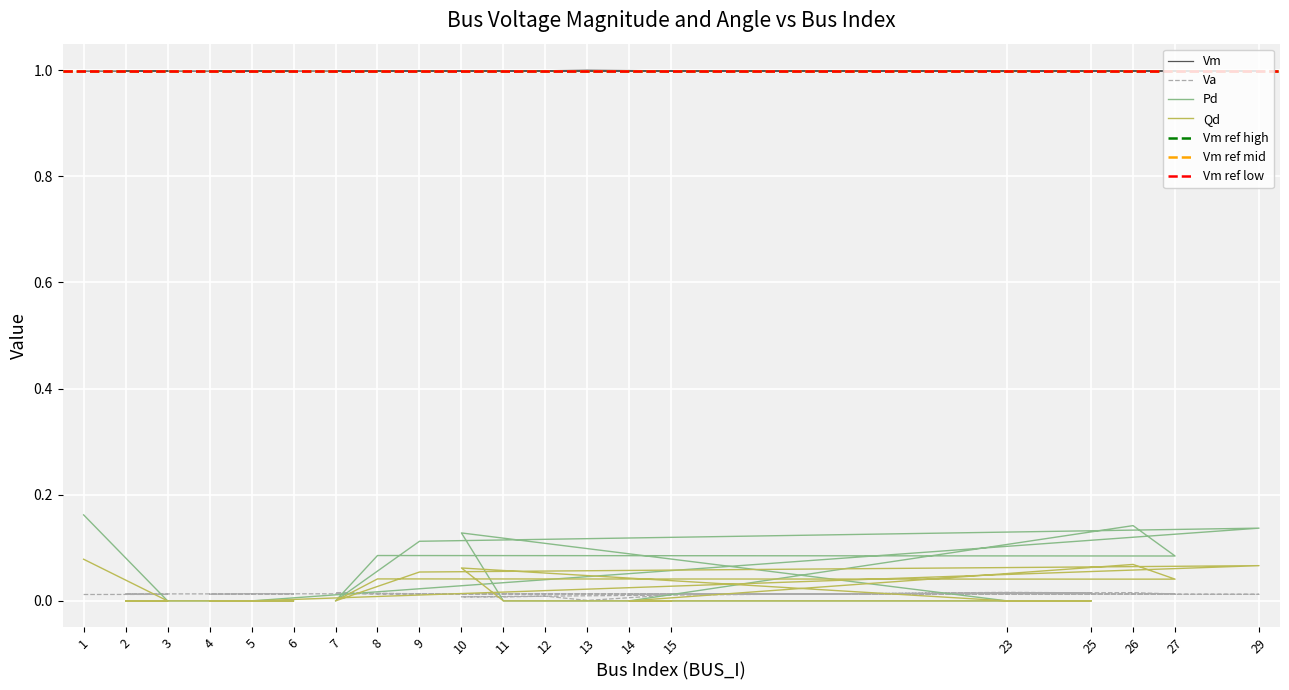

Is the value of Vm at 29 greater than the value of Va at 23?

Yes